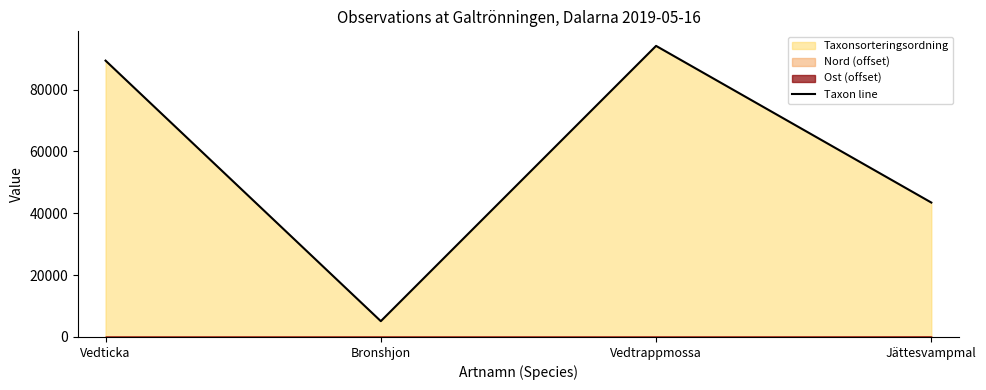

How many data points are less than 89356?

2